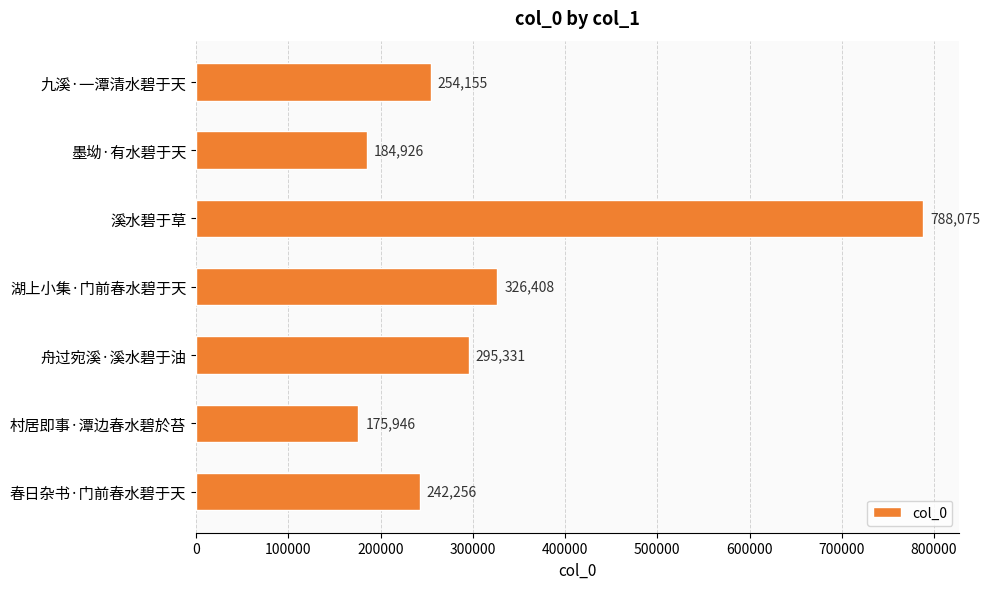

At which category does the chart reach its minimum across all series?

村居即事·潭边春水碧於苔